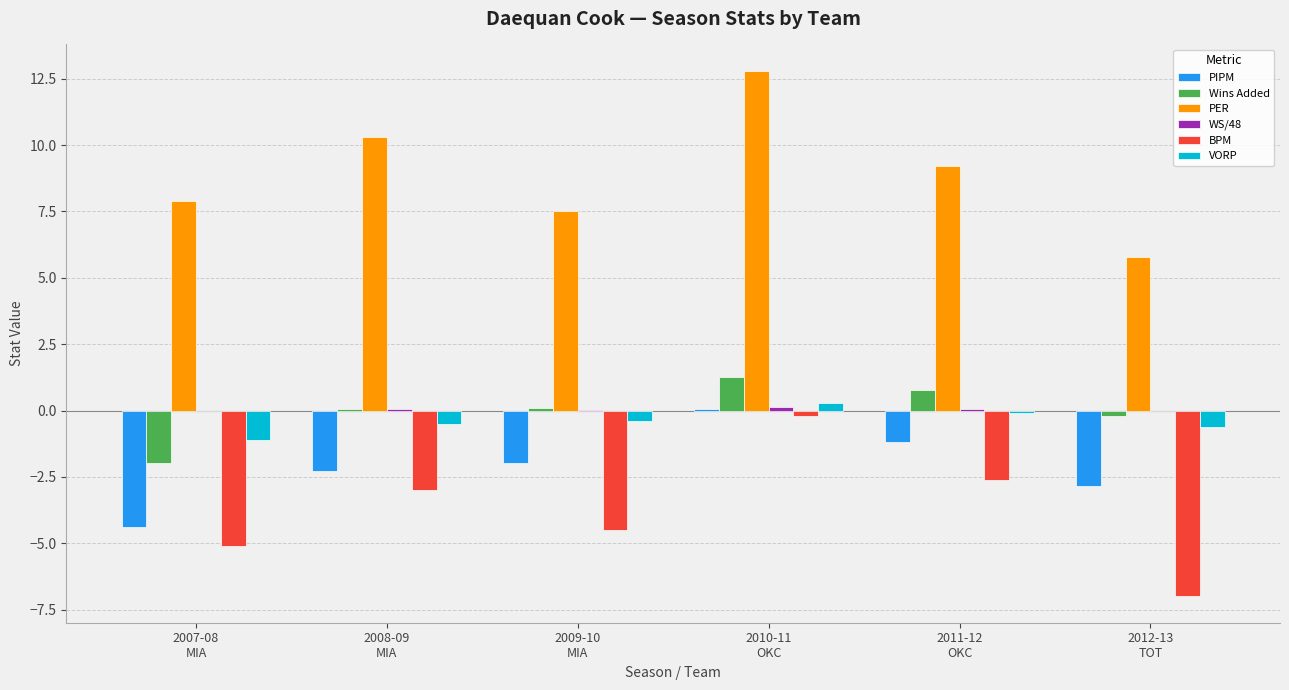

How many groups of bars are there?

6